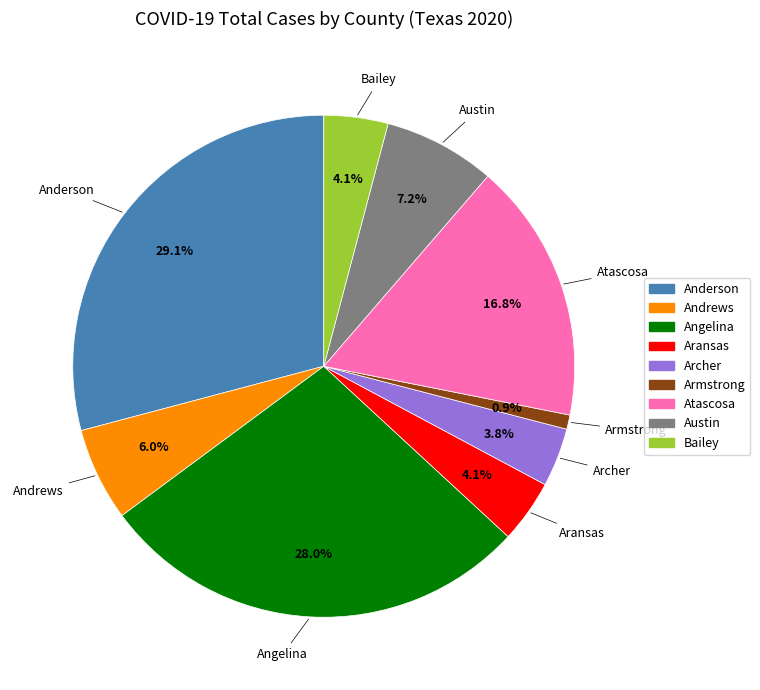

Which slice is the smallest?

Armstrong